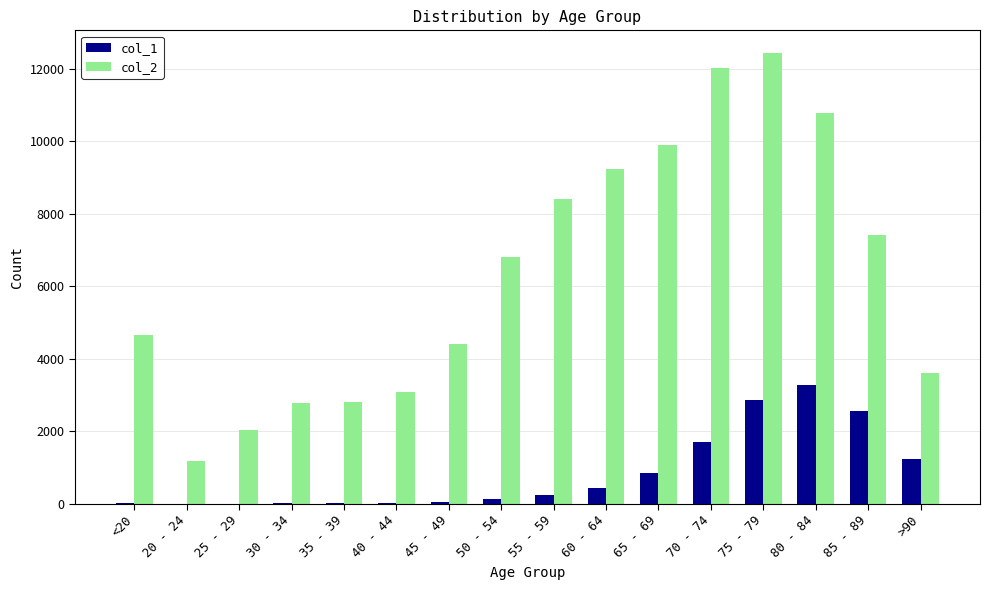

Is the value of col_1 at 70 - 74 greater than the value of col_2 at 80 - 84?

No